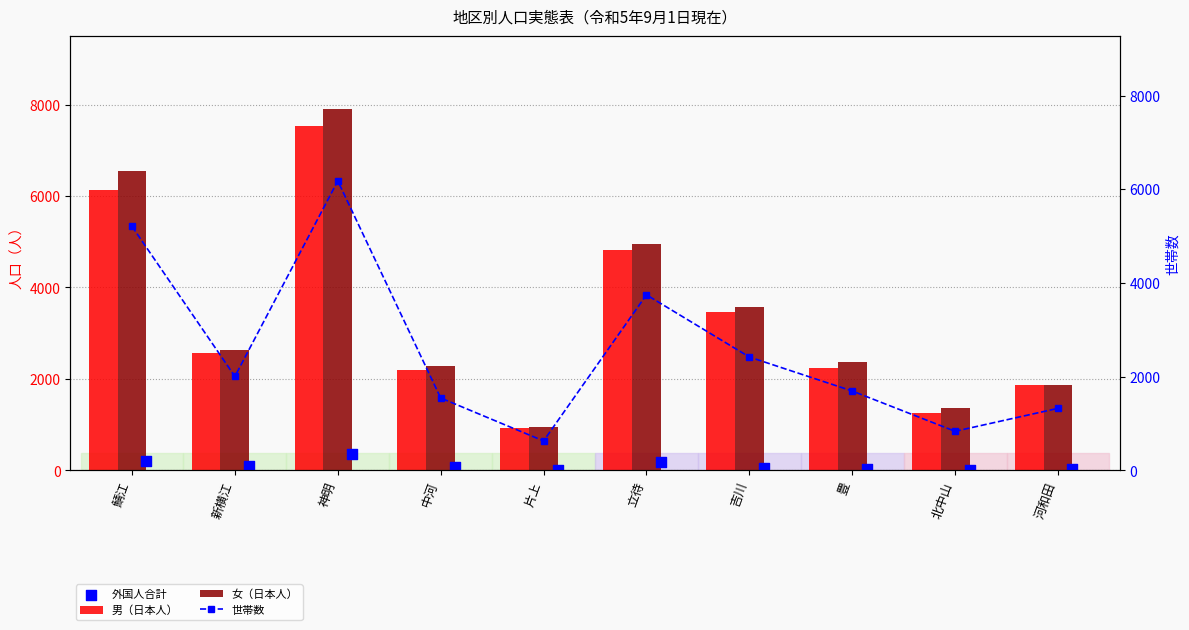

Which series reaches the minimum Y coordinate?

外国人合計